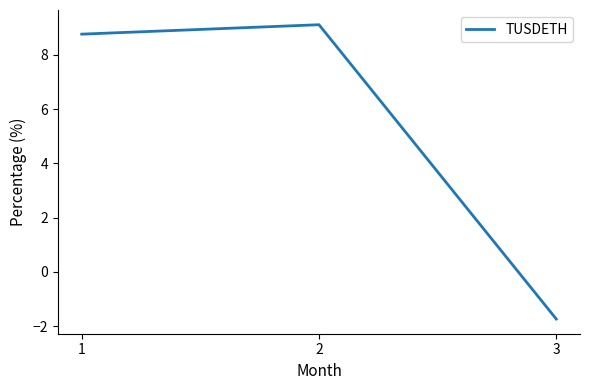

At which label is the value closest to 3?

3